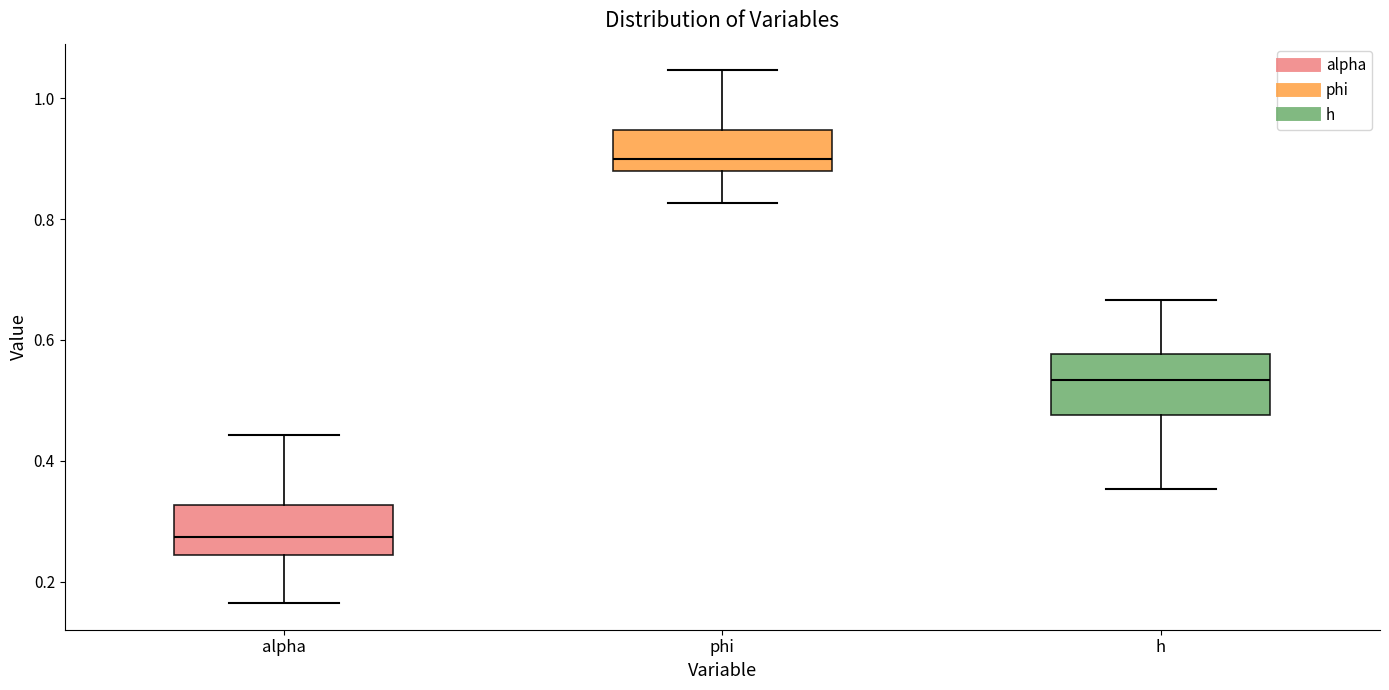

Which box's median line is the lowest?

alpha